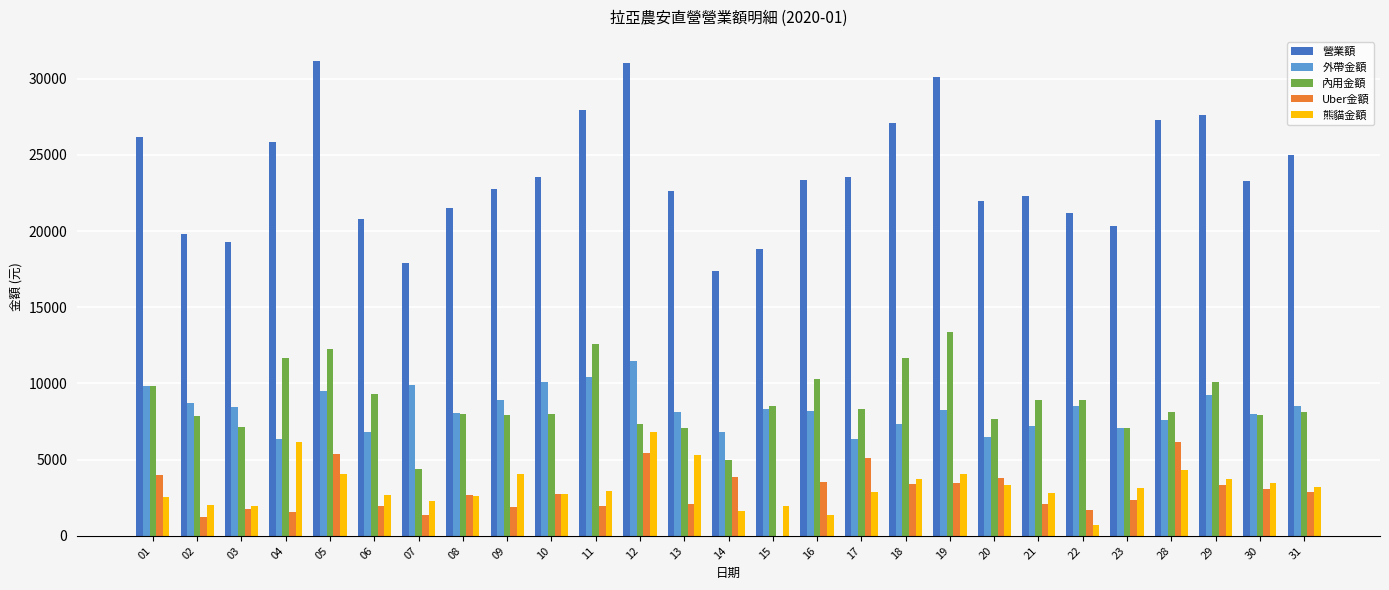

What is the maximum value shown in the chart?

31185